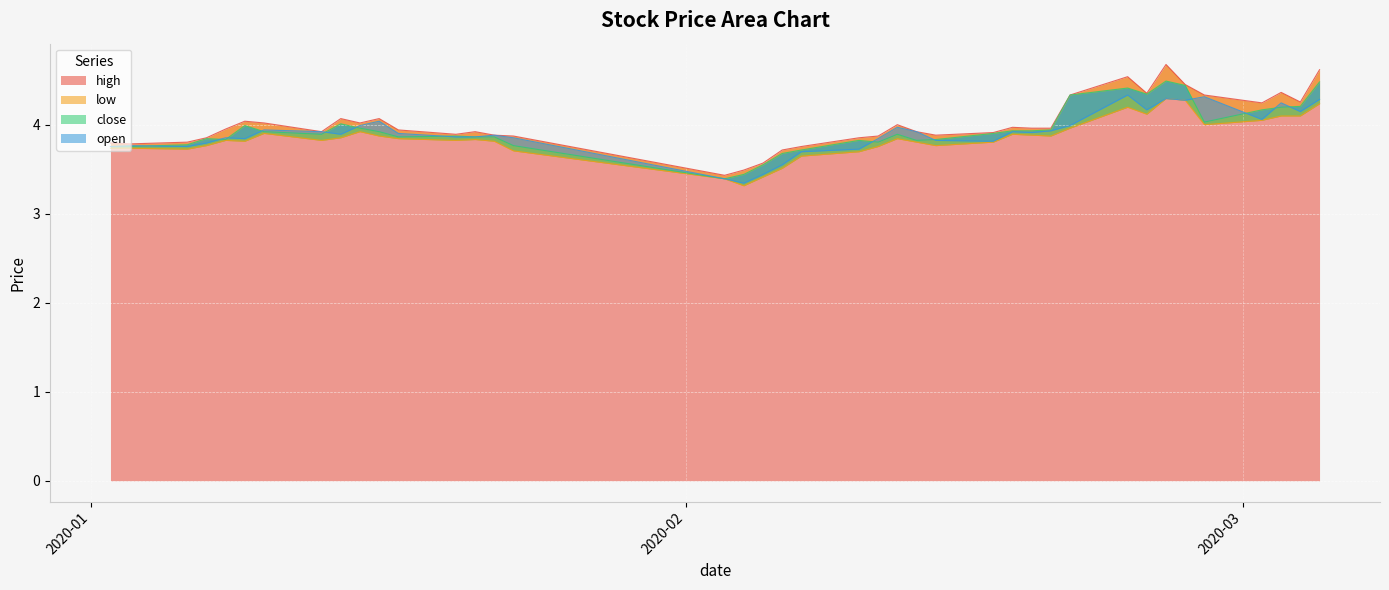

At how many categories does at least one series exceed 3?

40